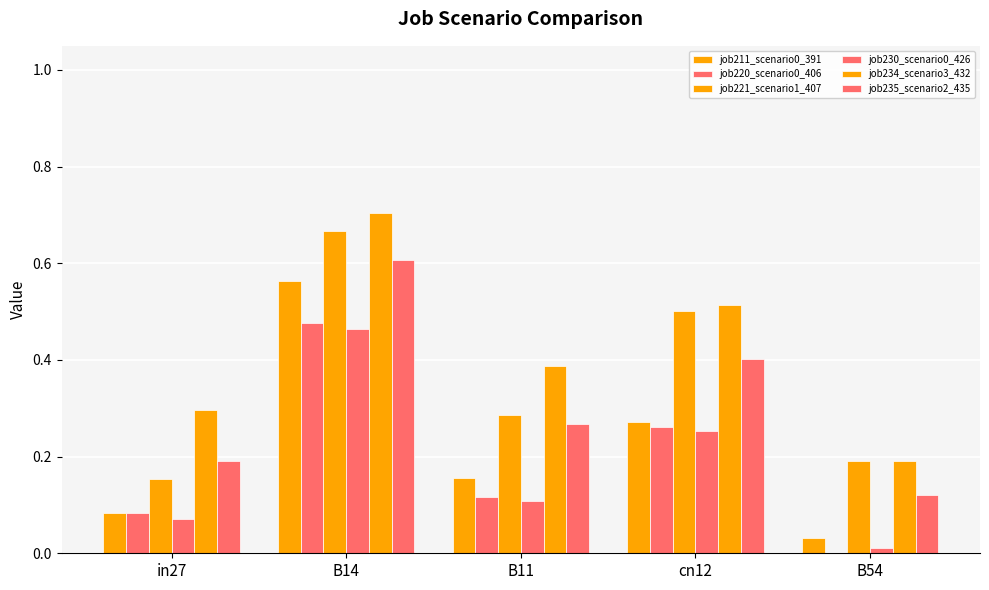

List the labels in order of job221_scenario1_407 value, smallest first.

in27, B54, B11, cn12, B14